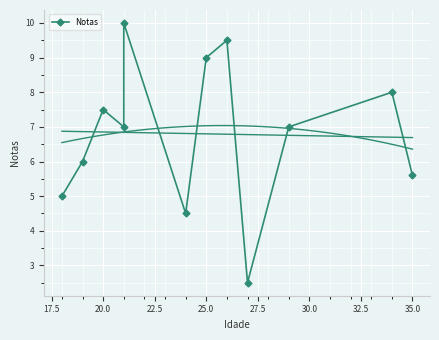

What is the sum of the values at 11 and 25.0?

15.6